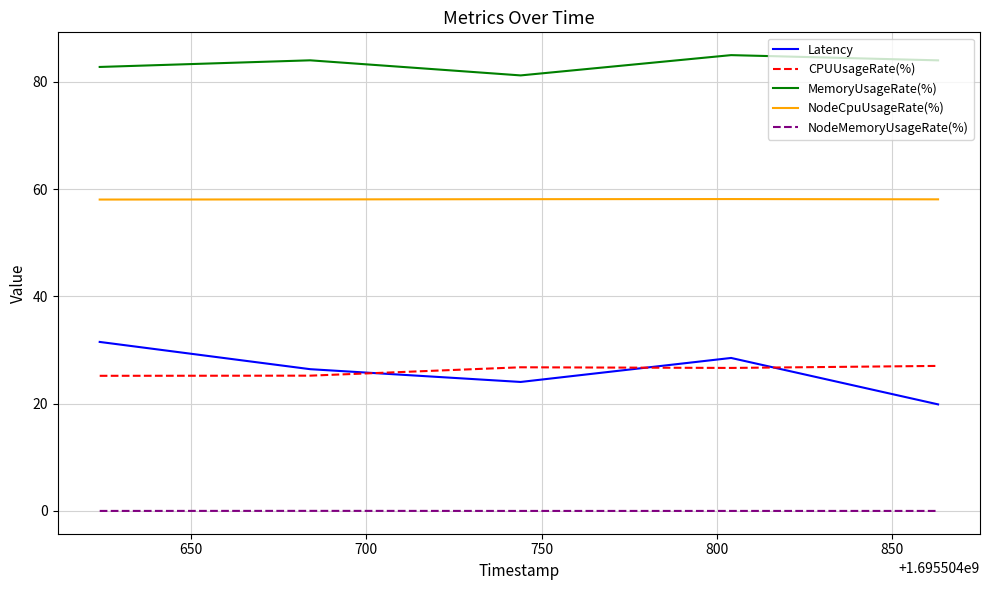

What is the difference between the second highest and minimum values in the Latency series?

8.7